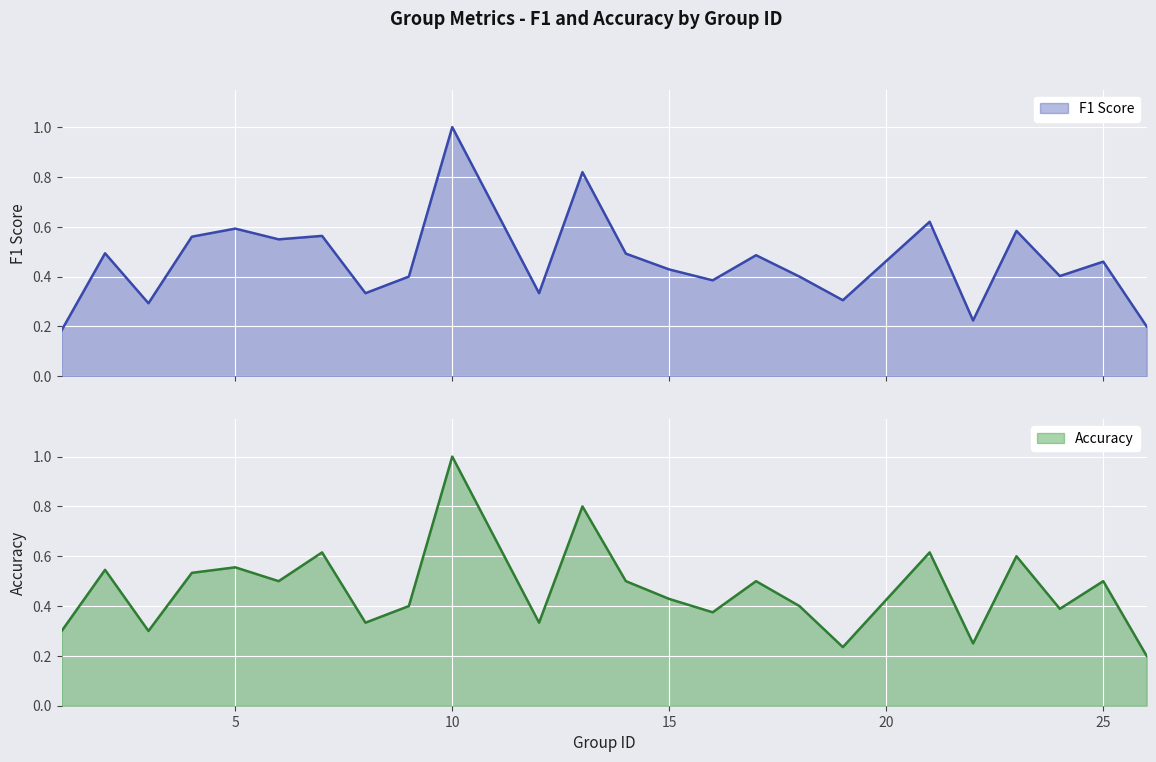

Which series has the largest range (max minus min)?

f1